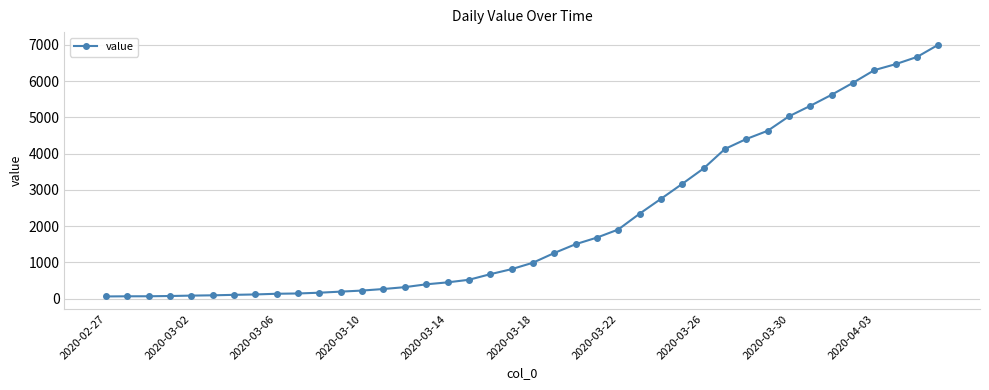

What is the greatest value displayed?

7004